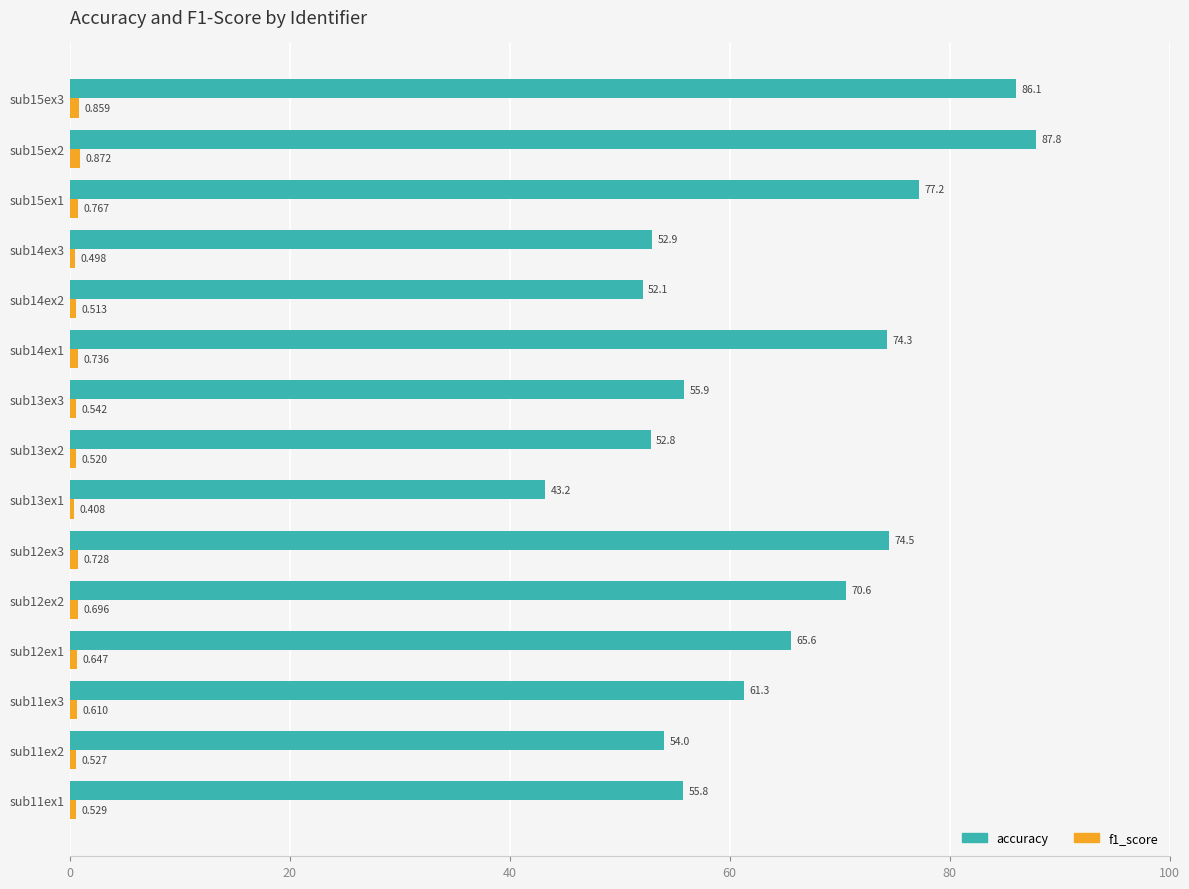

Which series changed the most between sub12ex2 and sub14ex2?

accuracy